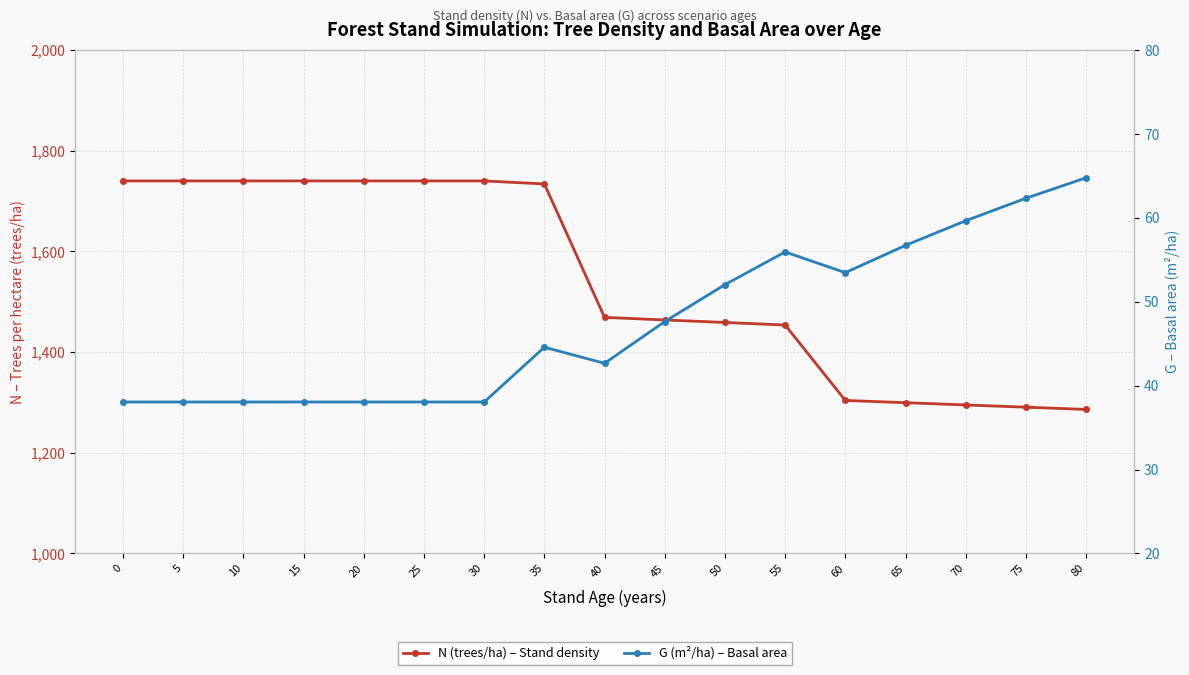

True or false: N (trees/ha) – Stand density and G (m²/ha) – Basal area cross at least once.

False